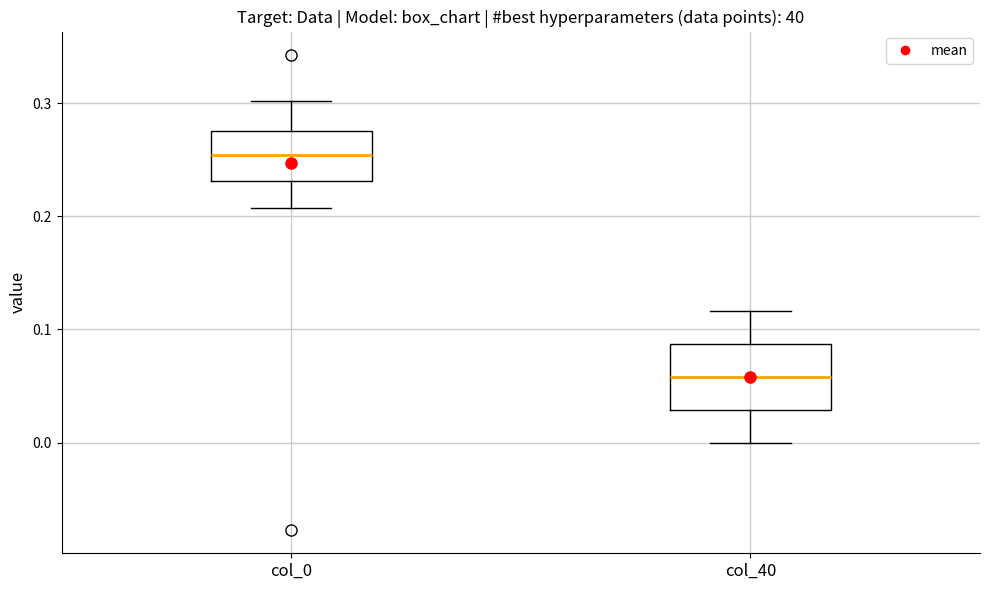

Where does the upper whisker of the box for col_40 end on the y-axis? The values are not printed on the chart, so give them approximately, as read against the axis.

0.12